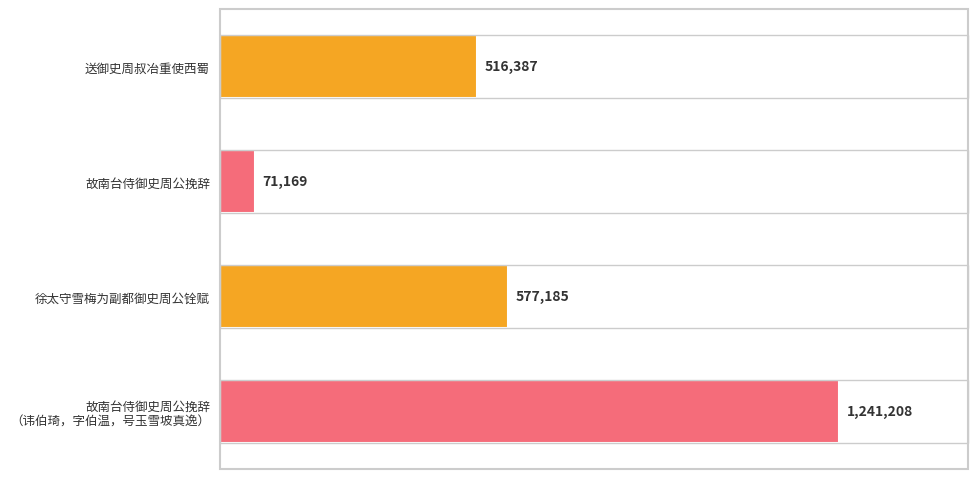

At which category does the chart reach its peak across all series?

故南台侍御史周公挽辞
（讳伯琦，字伯温，号玉雪坡真逸）